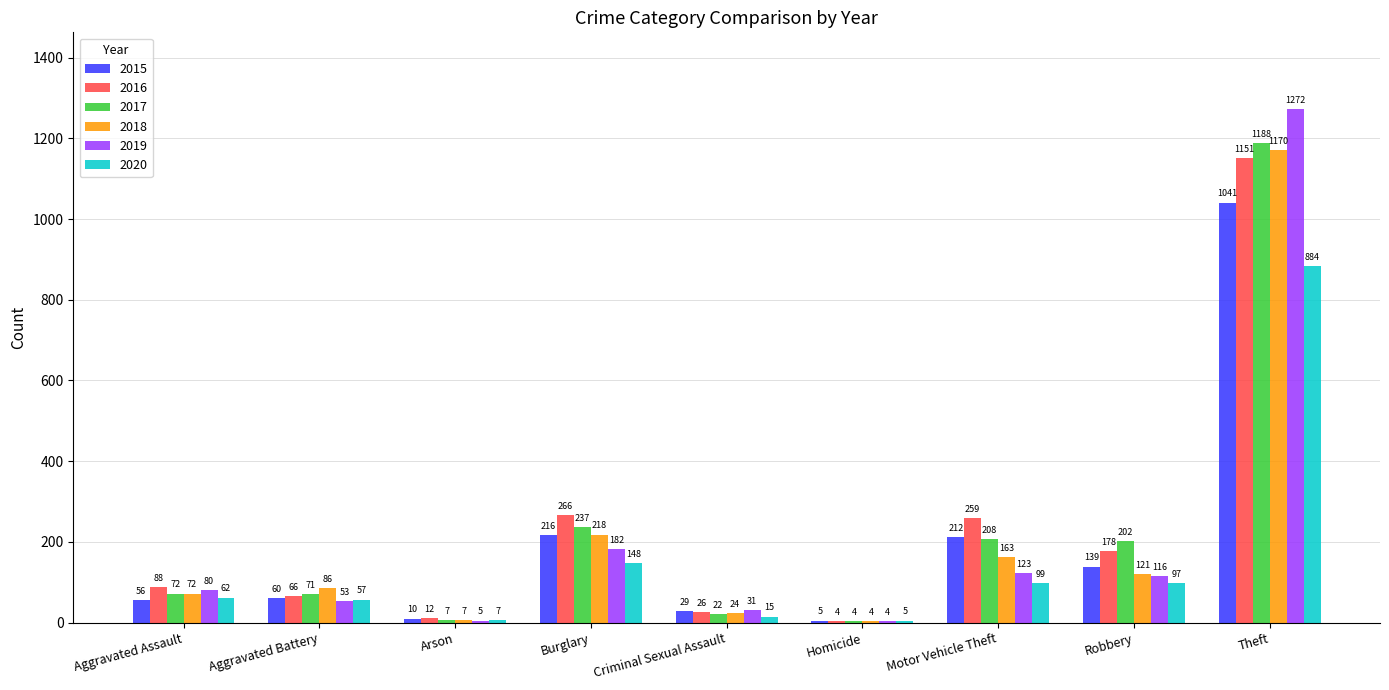

At which label does 2016 reach its peak?

Theft